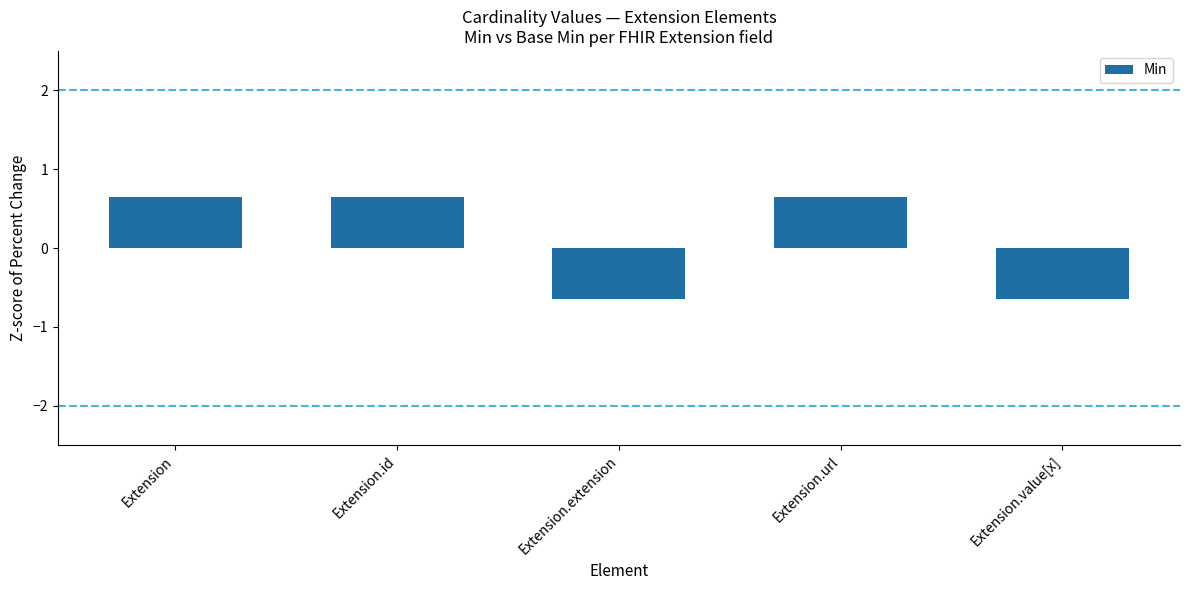

The value at Extension.url is 0.7. True or false?

True